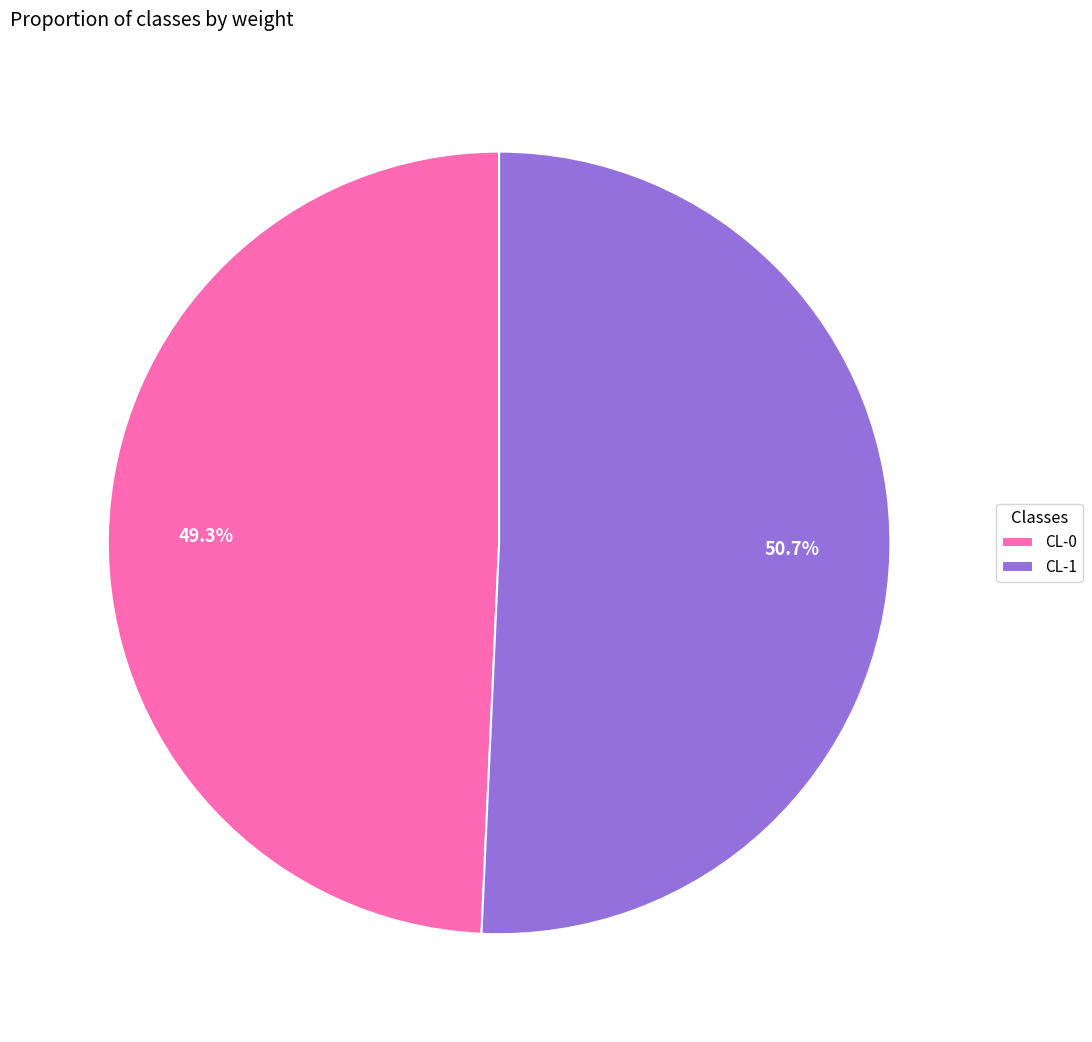

True or false: CL-0 accounts for 37% of the total.

False